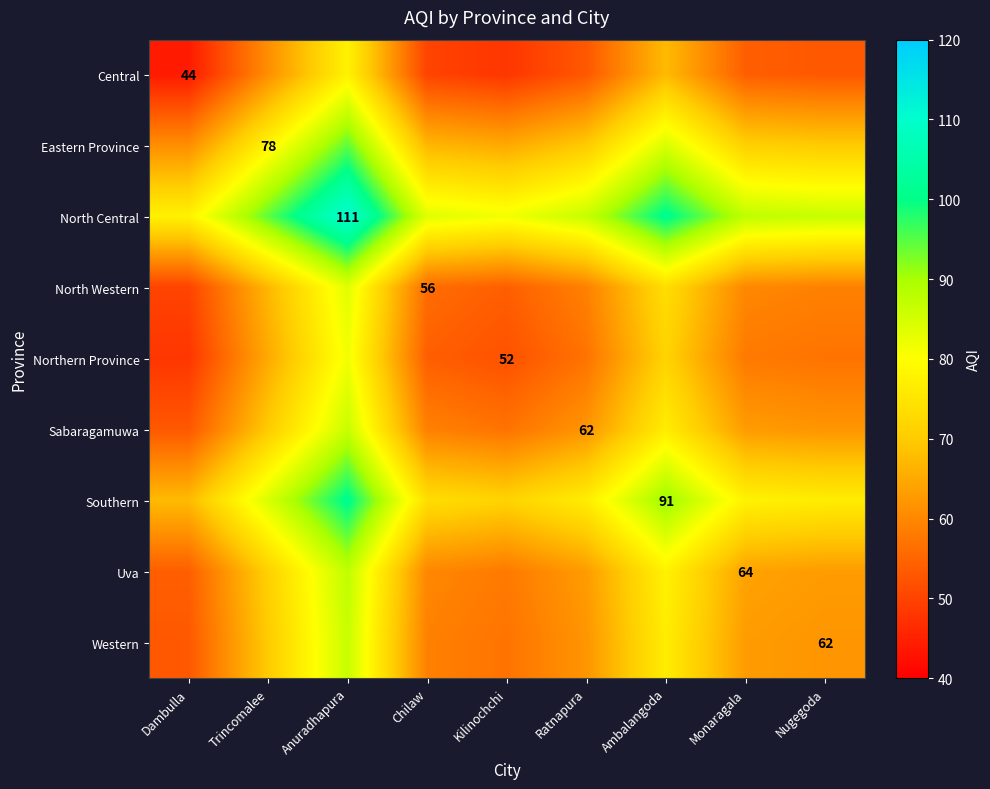

The value of Sabaragamuwa at Ratnapura is 24.8. True or false?

False